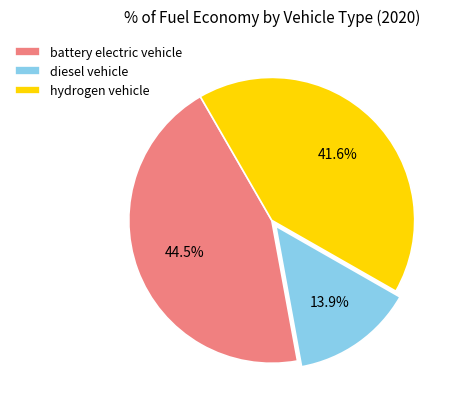

To the nearest percent, what is the average slice percentage?

33%